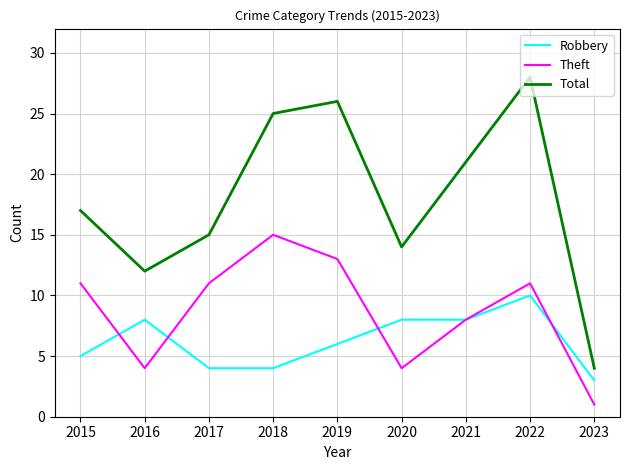

Reading left to right, list all the values displayed in this chart.

Robbery: 5	8	4	4	6	8	8	10	3
Theft: 11	4	11	15	13	4	8	11	1
Total: 17	12	15	25	26	14	21	28	4